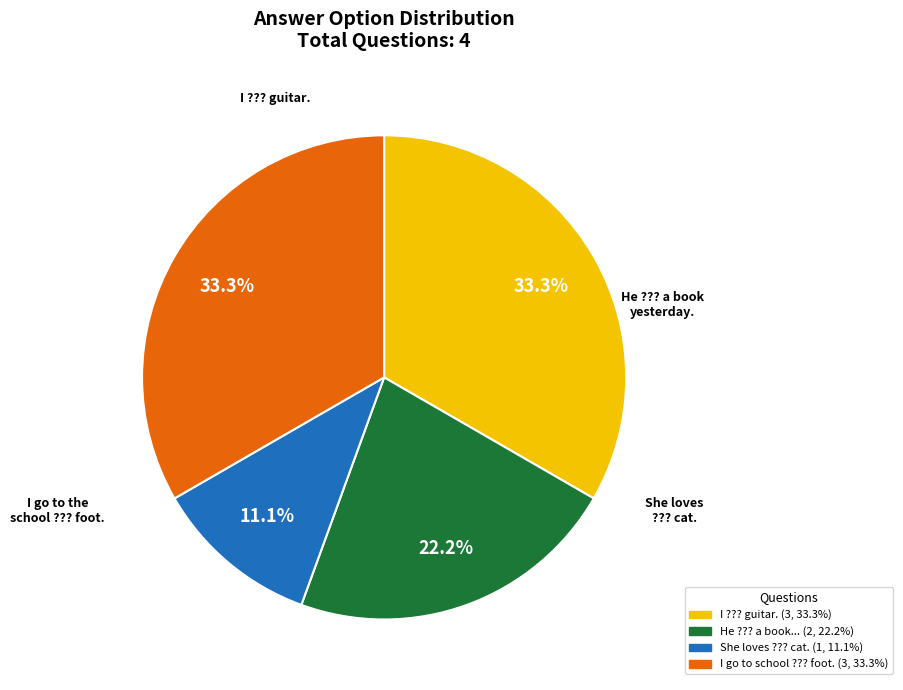

Is there a majority slice in this chart?

No